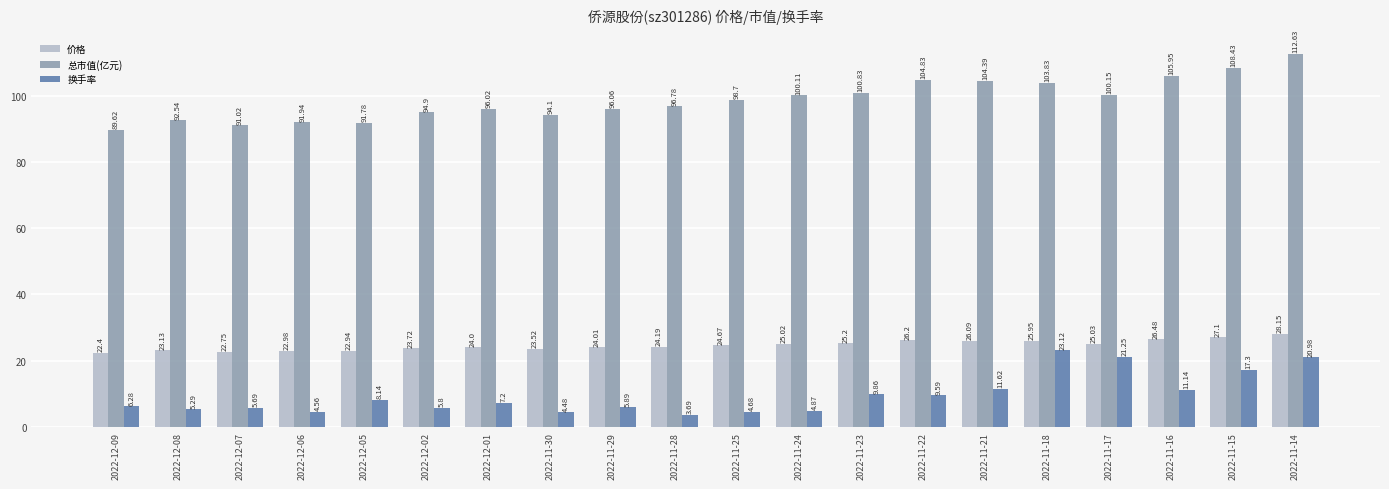

Which series has the widest spread of values?

总市值(亿元)